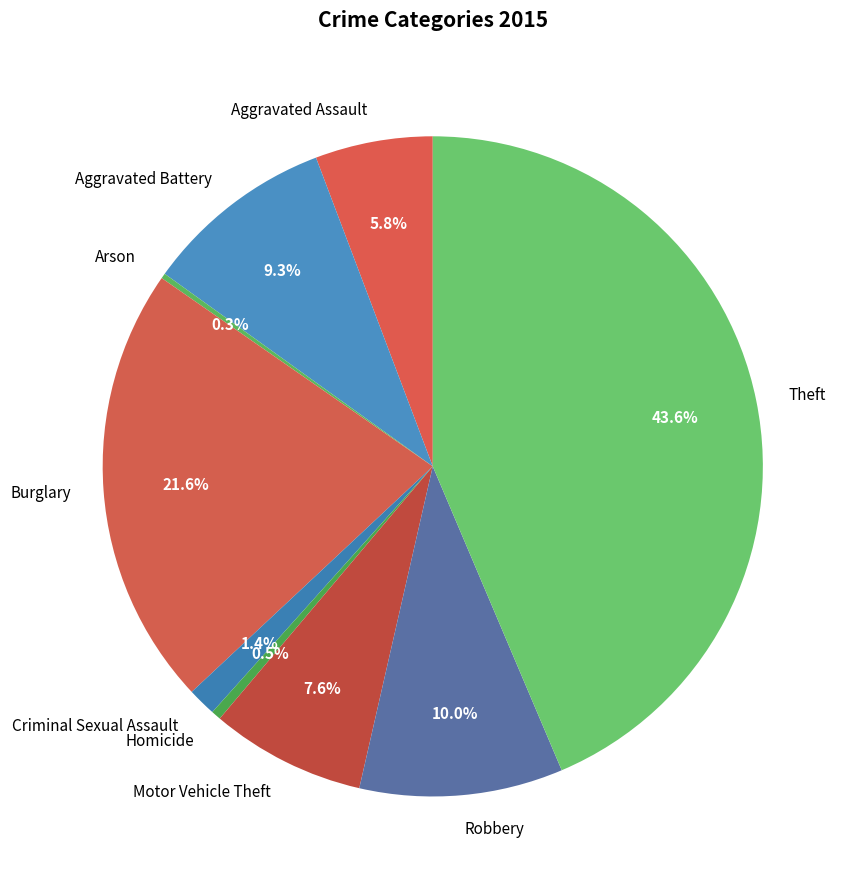

Is Criminal Sexual Assault the majority of the pie?

No